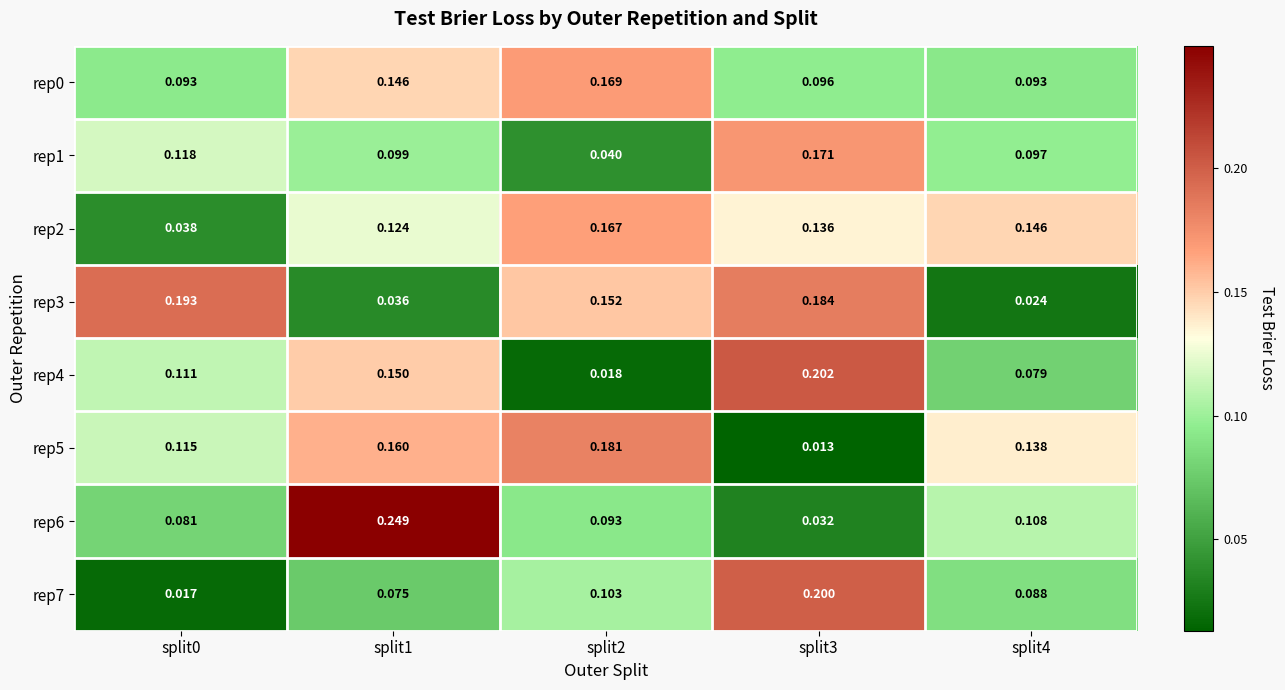

Count the number of categories in the chart.

5